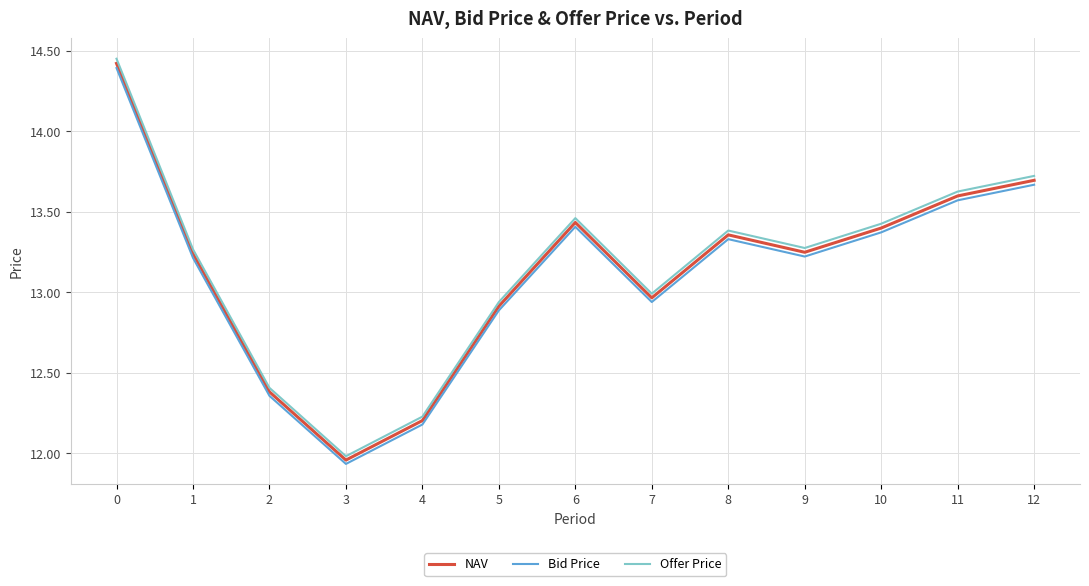

True or false: NAV and Bid Price cross at least once.

False